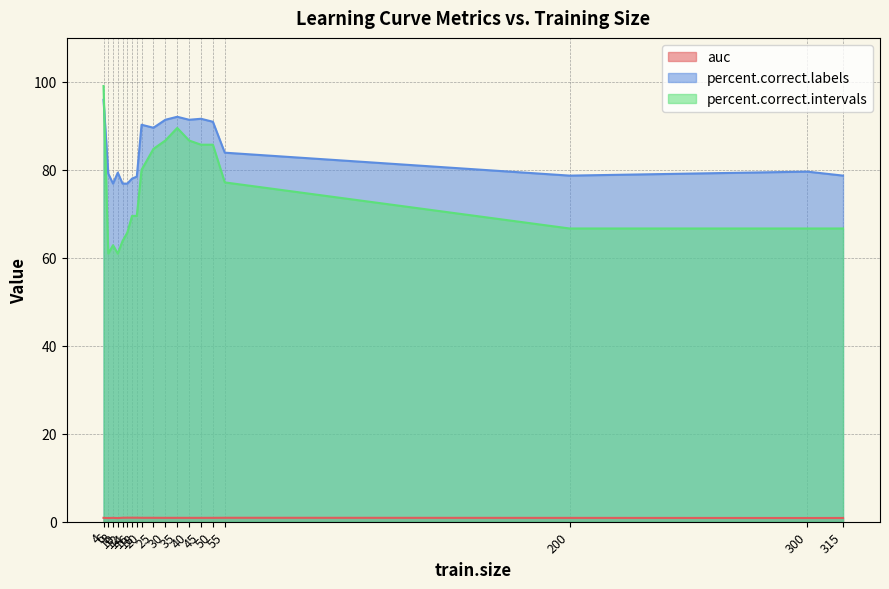

Reading left to right, transcribe all the data shown in this chart.

auc: 0.9	0.8	0.9	0.8	0.9	0.9	0.9	0.9	0.9	0.9	0.9	0.9	0.9	0.9	0.9	0.9	0.9	0.8	0.8
percent.correct.labels: 95.9	79.1	76.9	79.4	76.9	76.9	78.0	78.5	90.2	89.6	91.4	92.1	91.4	91.6	90.9	83.9	78.7	79.6	78.7
percent.correct.intervals: 99.0	61.0	62.9	61.0	63.8	65.7	69.5	69.5	80.0	84.8	86.7	89.5	86.7	85.7	85.7	77.1	66.7	66.7	66.7